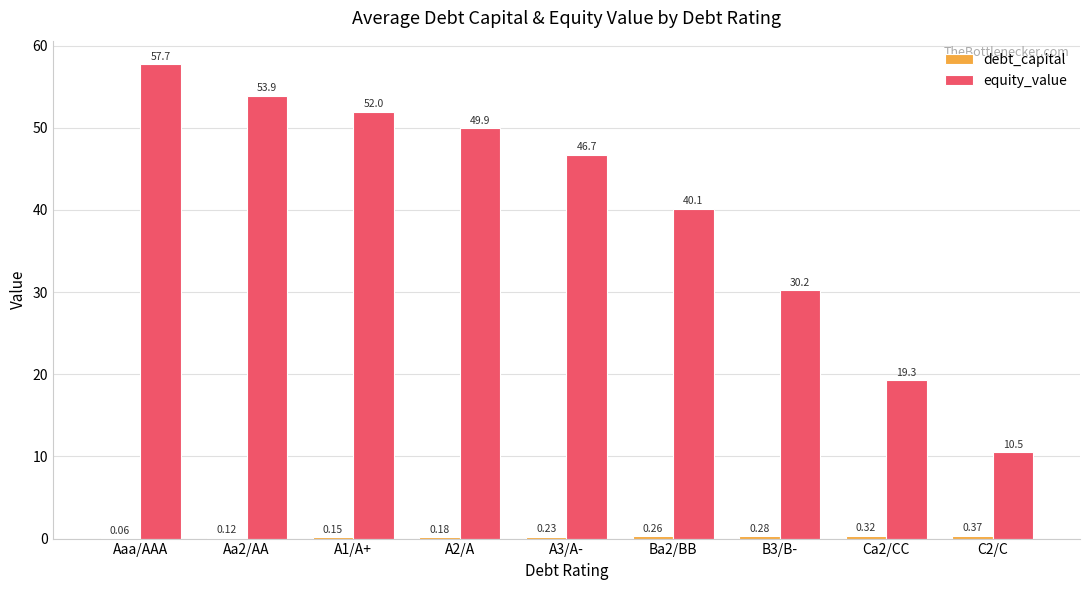

Where does the equity_value series first go above 46?

Aaa/AAA